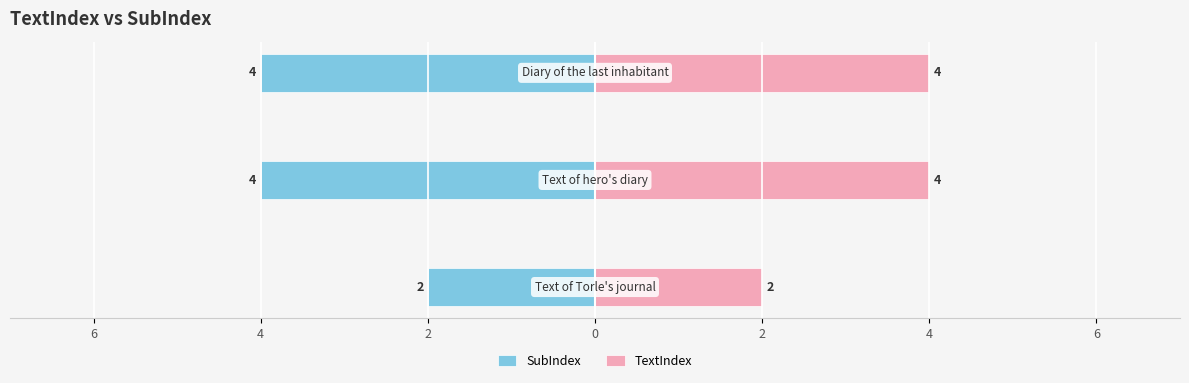

How many data points does each series have?

3